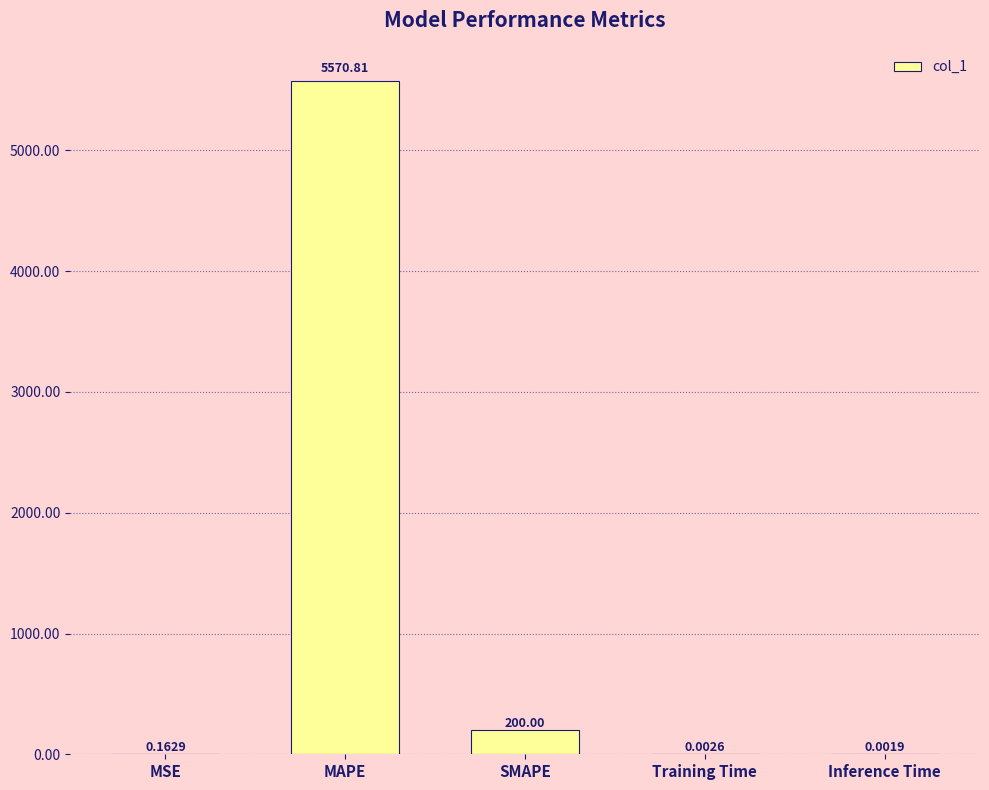

Approximately how many times larger is the value at MAPE compared to SMAPE?

27.9